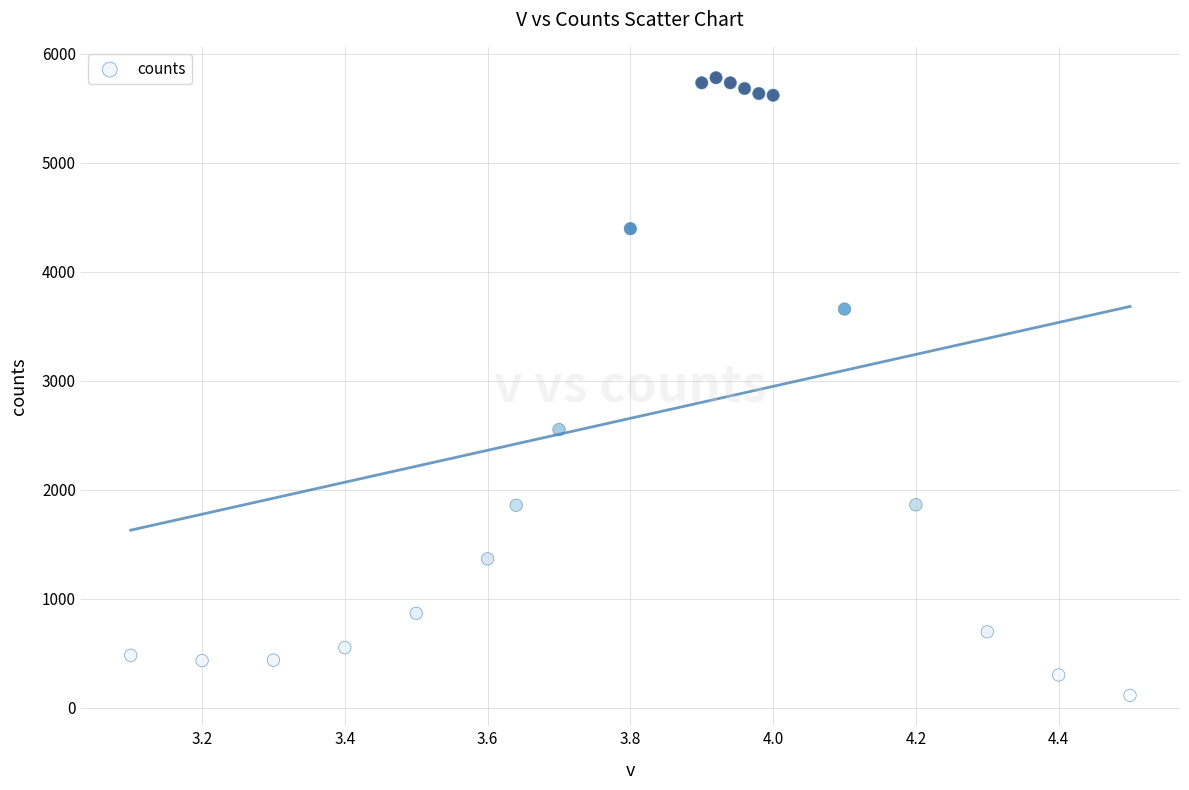

What is the range of Y values (max minus min)?

5666